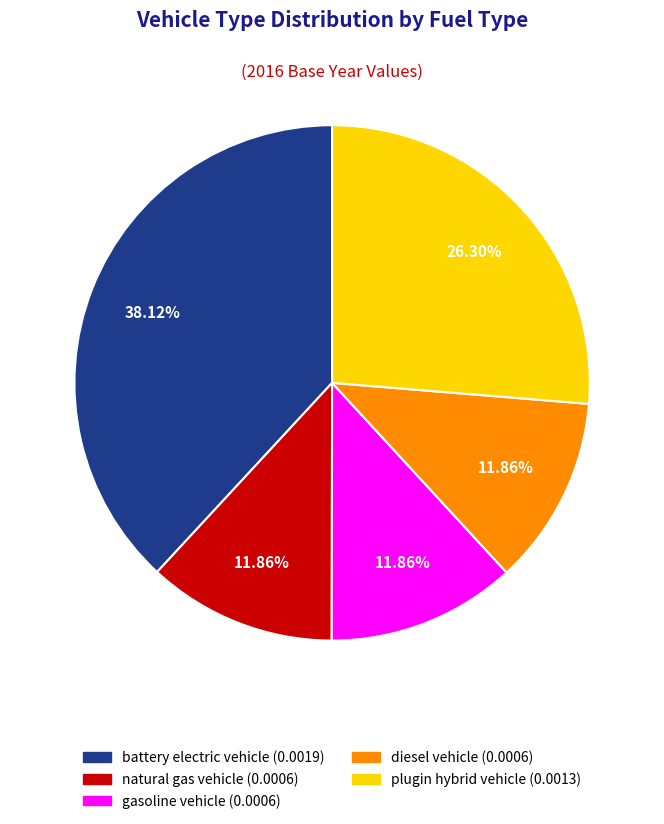

To the nearest percent, what is the combined percentage of natural gas vehicle and gasoline vehicle?

24%